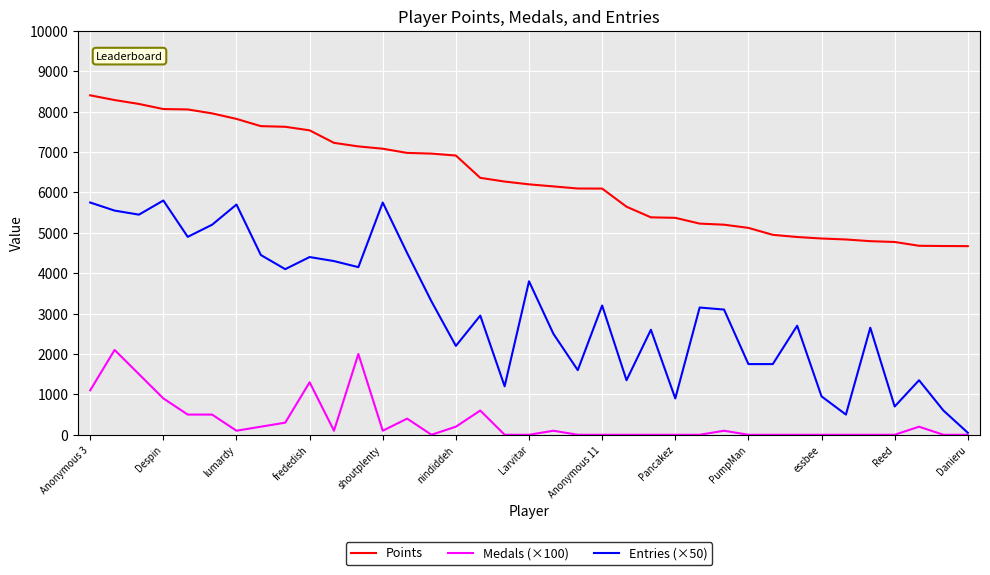

Rank the series by their average value, from highest to lowest.

Points, Entries (×50), Medals (×100)